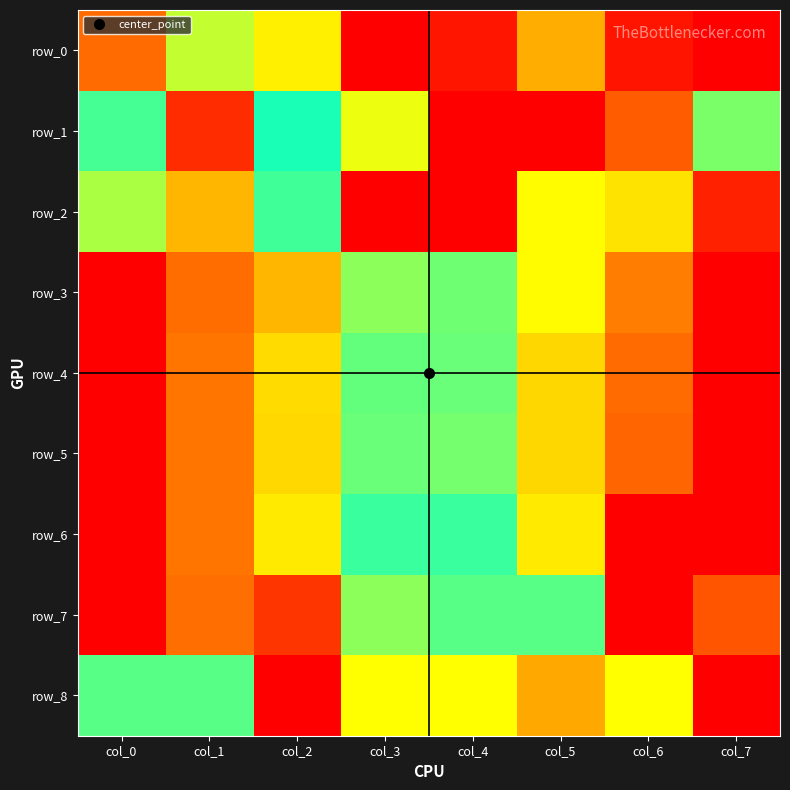

The value of row_3 at col_1 is 0.1. True or false?

True